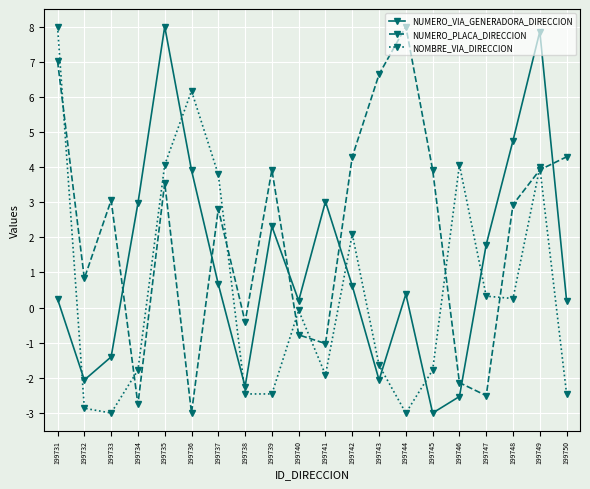

After their last crossing, which series has the higher values: NUMERO_VIA_GENERADORA_DIRECCION or NOMBRE_VIA_DIRECCION?

NUMERO_VIA_GENERADORA_DIRECCION